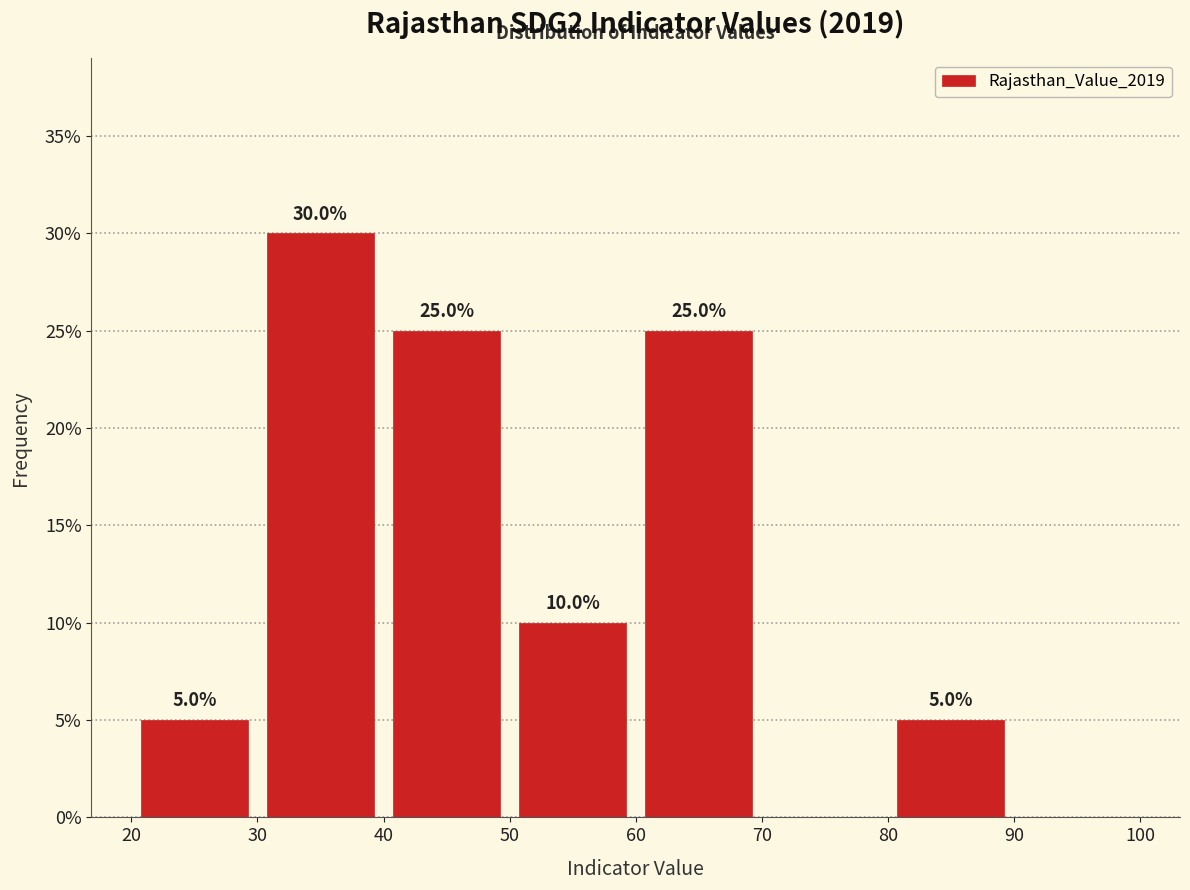

Over which range of the x-axis is the bar tallest?

30 to 40